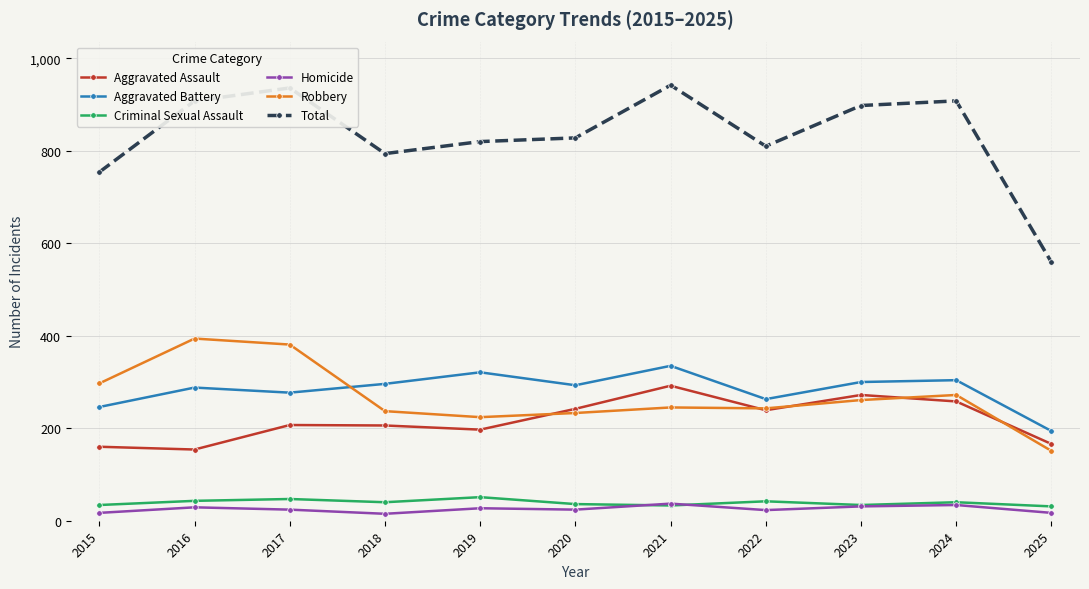

Is it true that Criminal Sexual Assault equals 36 at 2020?

True